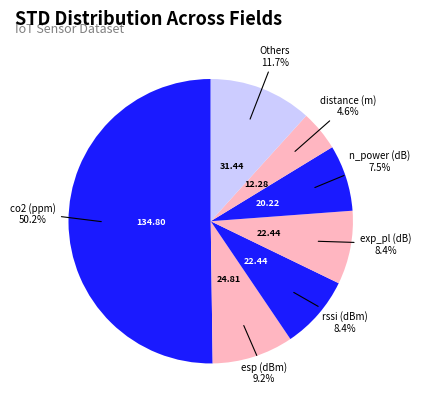

How many segments does this pie chart have?

7